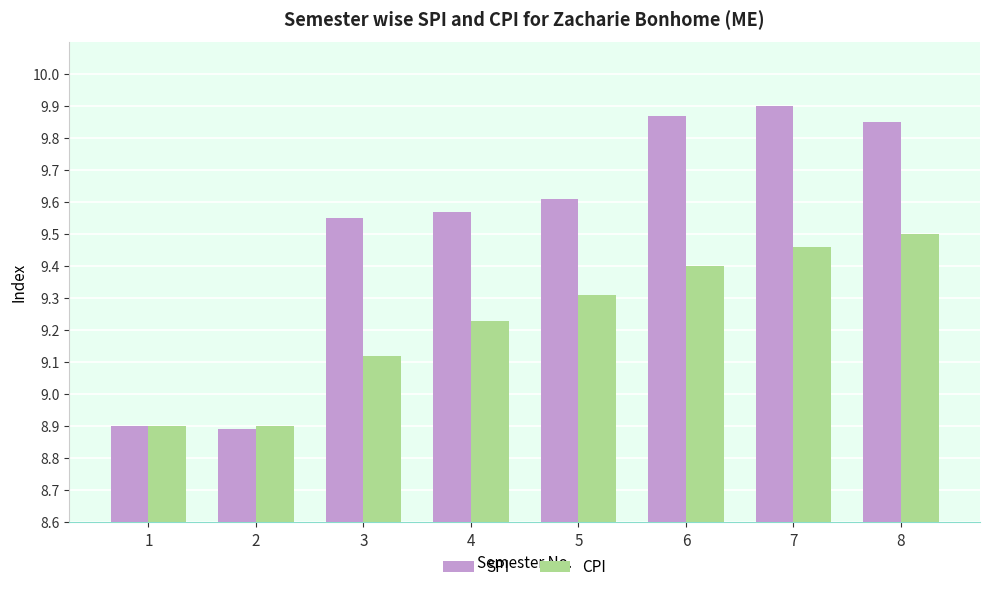

Does the chart contain any negative values?

No